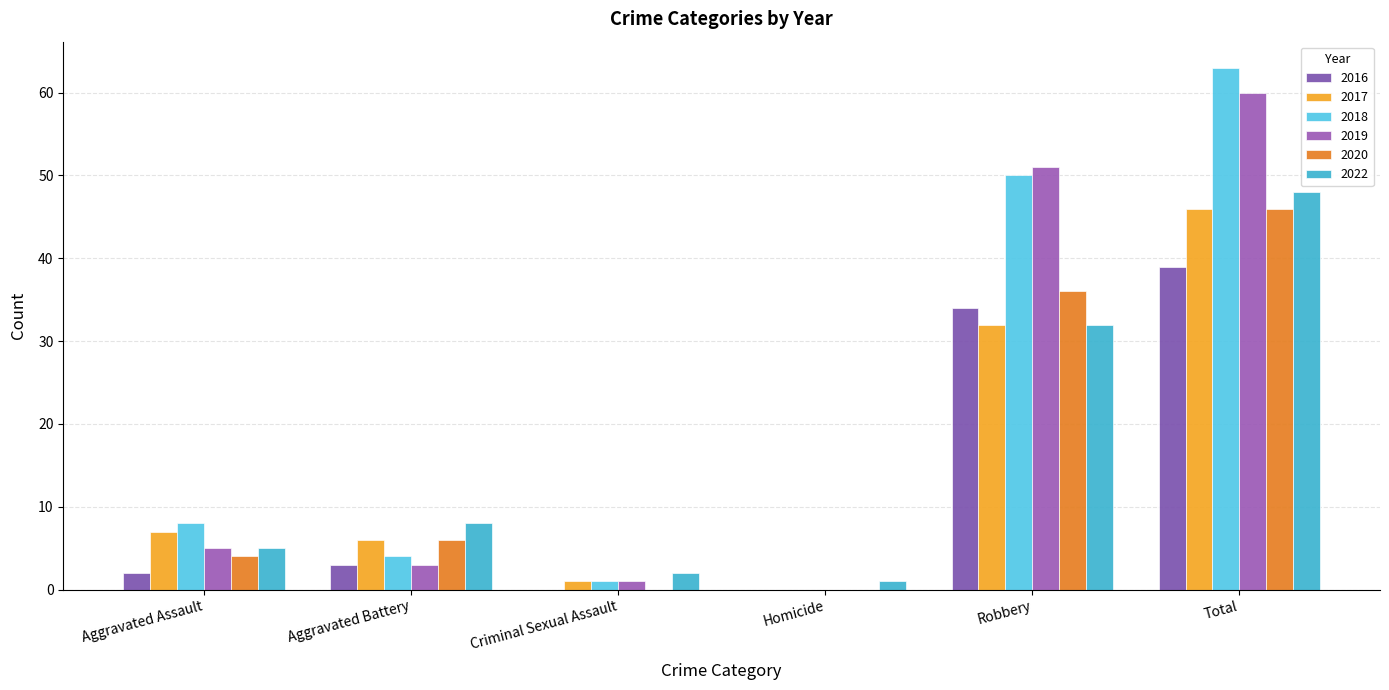

How many values in 2017 are above zero?

5